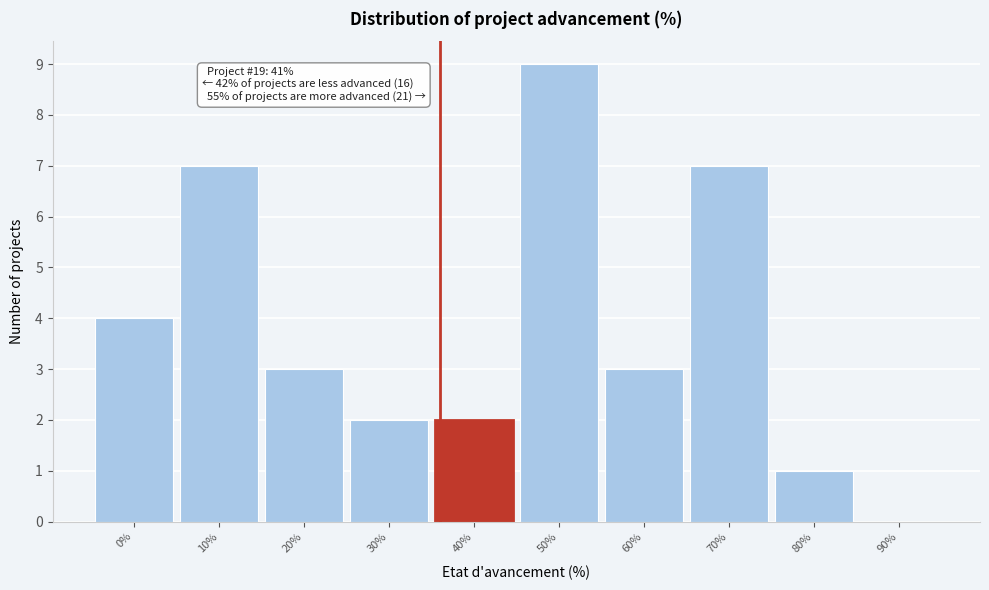

Reading left to right, transcribe all the data shown in this chart.

0%=4	10%=7	20%=3	30%=2	40%=2	50%=9	60%=3	70%=7	80%=1	90%=0